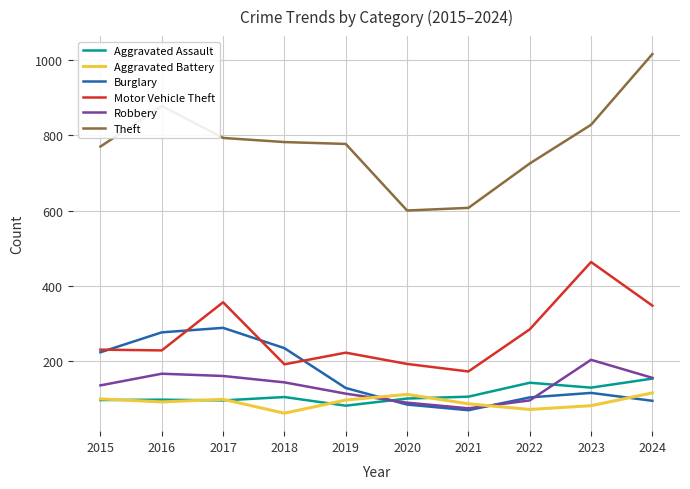

Is the value of Motor Vehicle Theft at 2015 greater than the value of Aggravated Battery at 2017?

Yes